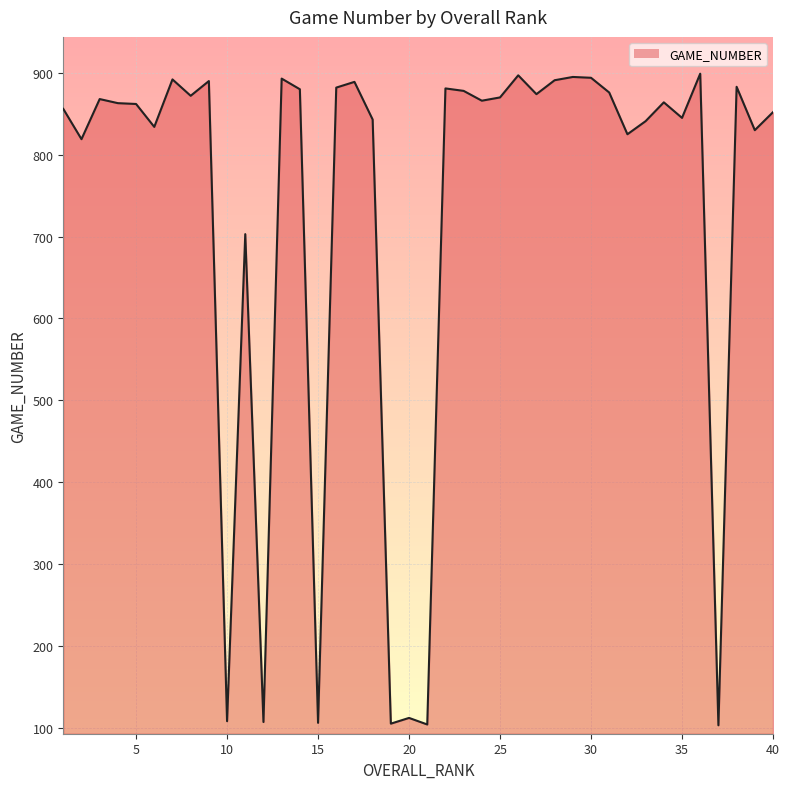

How many lines are shown in the chart?

1